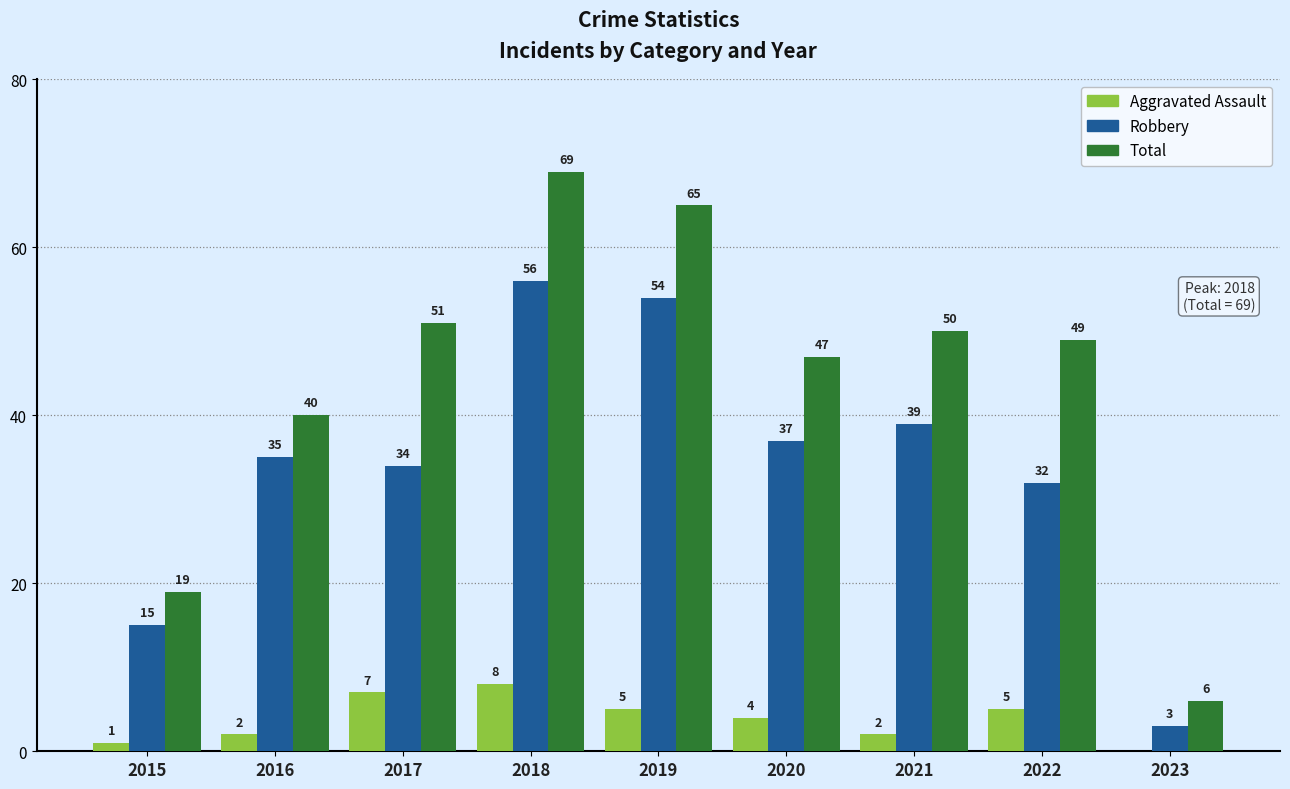

Read the Total value at 2015, to the nearest 10.

20